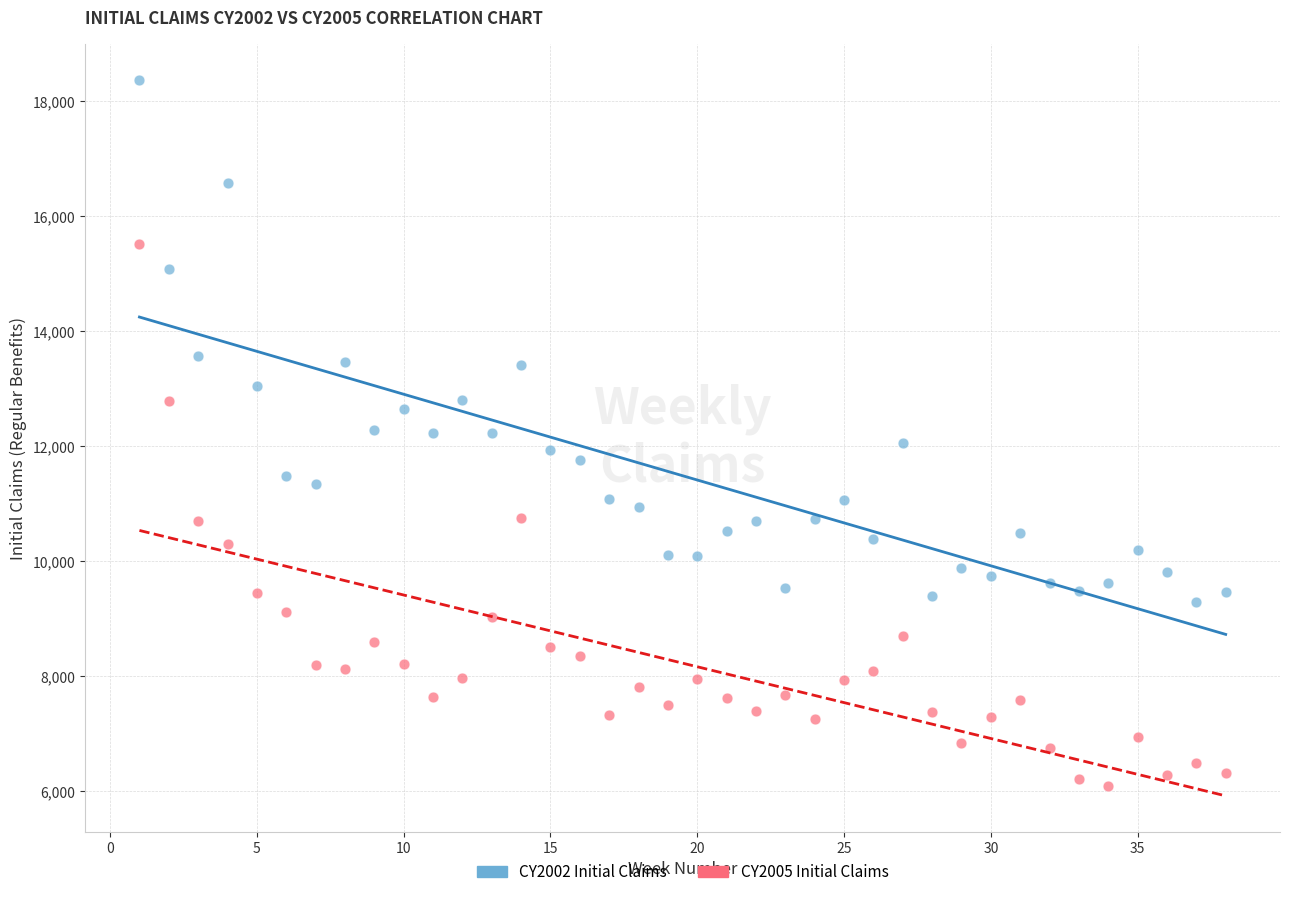

Across all data points, what is the range of X values (max minus min)?

37